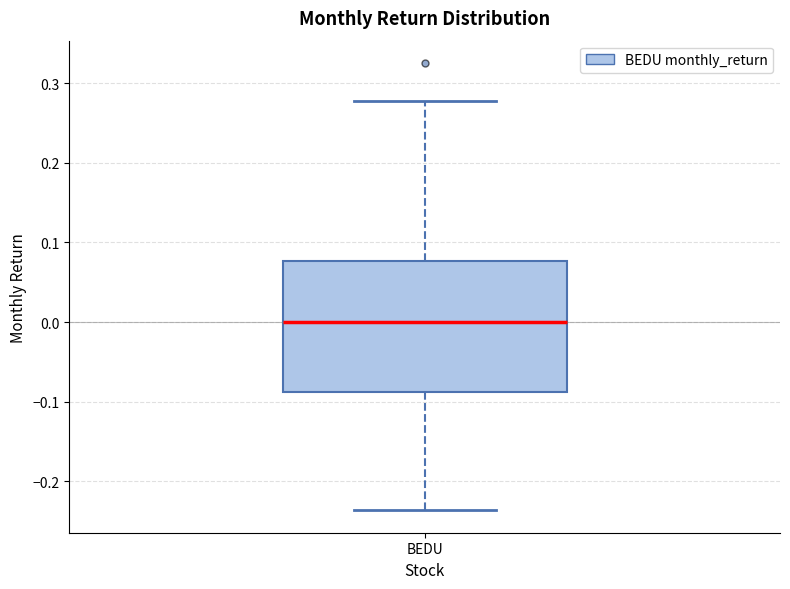

Read this box plot against the y-axis: the position of the median line, the range covered by the box, and the ends of both whiskers. The values are not printed on the chart, so give them approximately, as read against the axis.

median 0.00, box -0.09 to 0.08, whiskers -0.24 to 0.28